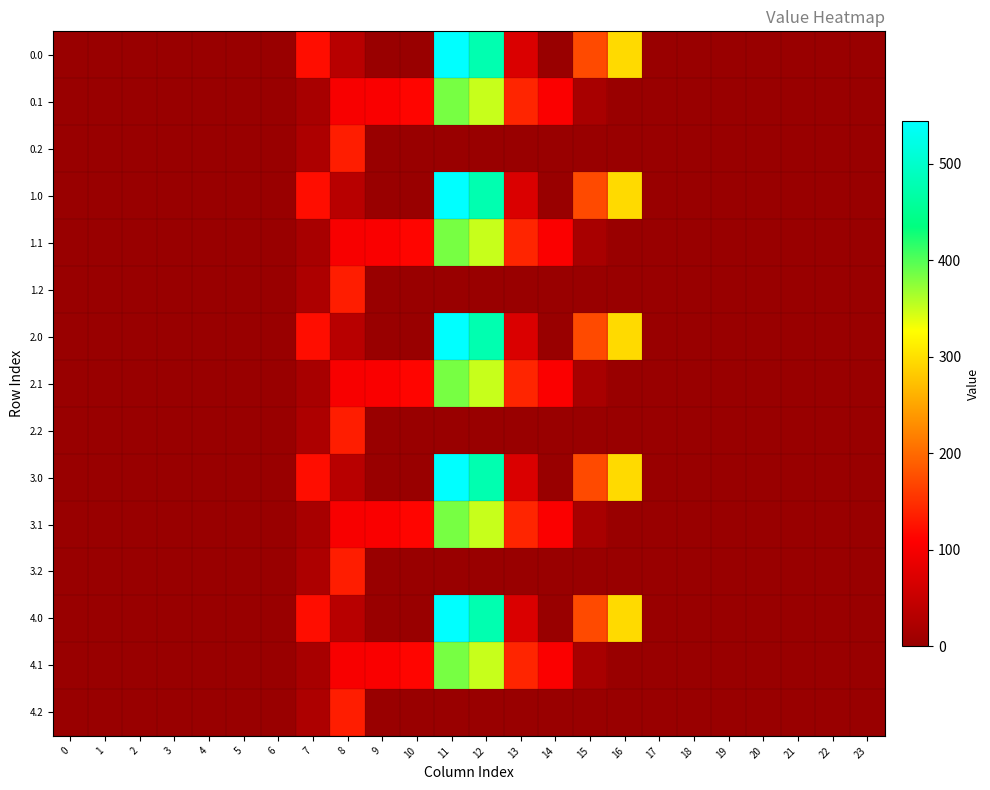

Reading left to right, transcribe all the data shown in this chart.

0.0: 0=0.0	1=0.0	2=0.0	3=0.0	4=0.0	5=0.0	6=0.0	7=120.6	8=35.0	9=0.0	10=0.0	11=544.3	12=477.2	13=70.2	14=0.3	15=172.8	16=294.5	17=0.0	18=0.0	19=0.0	20=0.0	21=0.0	22=0.0	23=0.0
0.1: 0=0.0	1=0.0	2=0.0	3=0.0	4=0.0	5=0.0	6=0.0	7=17.7	8=102.3	9=104.8	10=114.0	11=384.7	12=350.8	13=141.2	14=105.5	15=17.3	16=0.0	17=0.0	18=0.0	19=0.0	20=0.0	21=0.0	22=0.0	23=0.0
0.2: 0=0.0	1=0.0	2=0.0	3=0.0	4=0.0	5=0.0	6=0.0	7=22.3	8=134.2	9=0.0	10=0.0	11=0.0	12=0.0	13=0.0	14=0.0	15=0.0	16=0.0	17=0.0	18=0.0	19=0.0	20=0.0	21=0.0	22=0.0	23=0.0
1.0: 0=0.0	1=0.0	2=0.0	3=0.0	4=0.0	5=0.0	6=0.0	7=120.6	8=35.0	9=0.0	10=0.0	11=544.3	12=477.2	13=70.2	14=0.3	15=172.8	16=294.5	17=0.0	18=0.0	19=0.0	20=0.0	21=0.0	22=0.0	23=0.0
1.1: 0=0.0	1=0.0	2=0.0	3=0.0	4=0.0	5=0.0	6=0.0	7=17.7	8=102.3	9=104.8	10=114.0	11=384.7	12=350.8	13=141.2	14=105.5	15=17.3	16=0.0	17=0.0	18=0.0	19=0.0	20=0.0	21=0.0	22=0.0	23=0.0
1.2: 0=0.0	1=0.0	2=0.0	3=0.0	4=0.0	5=0.0	6=0.0	7=22.3	8=134.2	9=0.0	10=0.0	11=0.0	12=0.0	13=0.0	14=0.0	15=0.0	16=0.0	17=0.0	18=0.0	19=0.0	20=0.0	21=0.0	22=0.0	23=0.0
2.0: 0=0.0	1=0.0	2=0.0	3=0.0	4=0.0	5=0.0	6=0.0	7=120.6	8=35.0	9=0.0	10=0.0	11=544.3	12=477.2	13=70.2	14=0.3	15=172.8	16=294.5	17=0.0	18=0.0	19=0.0	20=0.0	21=0.0	22=0.0	23=0.0
2.1: 0=0.0	1=0.0	2=0.0	3=0.0	4=0.0	5=0.0	6=0.0	7=17.7	8=102.3	9=104.8	10=114.0	11=384.7	12=350.8	13=141.2	14=105.5	15=17.3	16=0.0	17=0.0	18=0.0	19=0.0	20=0.0	21=0.0	22=0.0	23=0.0
2.2: 0=0.0	1=0.0	2=0.0	3=0.0	4=0.0	5=0.0	6=0.0	7=22.3	8=134.2	9=0.0	10=0.0	11=0.0	12=0.0	13=0.0	14=0.0	15=0.0	16=0.0	17=0.0	18=0.0	19=0.0	20=0.0	21=0.0	22=0.0	23=0.0
3.0: 0=0.0	1=0.0	2=0.0	3=0.0	4=0.0	5=0.0	6=0.0	7=120.6	8=35.0	9=0.0	10=0.0	11=544.3	12=477.2	13=70.2	14=0.3	15=172.8	16=294.5	17=0.0	18=0.0	19=0.0	20=0.0	21=0.0	22=0.0	23=0.0
3.1: 0=0.0	1=0.0	2=0.0	3=0.0	4=0.0	5=0.0	6=0.0	7=17.7	8=102.3	9=104.8	10=114.0	11=384.7	12=350.8	13=141.2	14=105.5	15=17.3	16=0.0	17=0.0	18=0.0	19=0.0	20=0.0	21=0.0	22=0.0	23=0.0
3.2: 0=0.0	1=0.0	2=0.0	3=0.0	4=0.0	5=0.0	6=0.0	7=22.3	8=134.2	9=0.0	10=0.0	11=0.0	12=0.0	13=0.0	14=0.0	15=0.0	16=0.0	17=0.0	18=0.0	19=0.0	20=0.0	21=0.0	22=0.0	23=0.0
4.0: 0=0.0	1=0.0	2=0.0	3=0.0	4=0.0	5=0.0	6=0.0	7=120.6	8=35.0	9=0.0	10=0.0	11=544.3	12=477.2	13=70.2	14=0.3	15=172.8	16=294.5	17=0.0	18=0.0	19=0.0	20=0.0	21=0.0	22=0.0	23=0.0
4.1: 0=0.0	1=0.0	2=0.0	3=0.0	4=0.0	5=0.0	6=0.0	7=17.7	8=102.3	9=104.8	10=114.0	11=384.7	12=350.8	13=141.2	14=105.5	15=17.3	16=0.0	17=0.0	18=0.0	19=0.0	20=0.0	21=0.0	22=0.0	23=0.0
4.2: 0=0.0	1=0.0	2=0.0	3=0.0	4=0.0	5=0.0	6=0.0	7=22.3	8=134.2	9=0.0	10=0.0	11=0.0	12=0.0	13=0.0	14=0.0	15=0.0	16=0.0	17=0.0	18=0.0	19=0.0	20=0.0	21=0.0	22=0.0	23=0.0